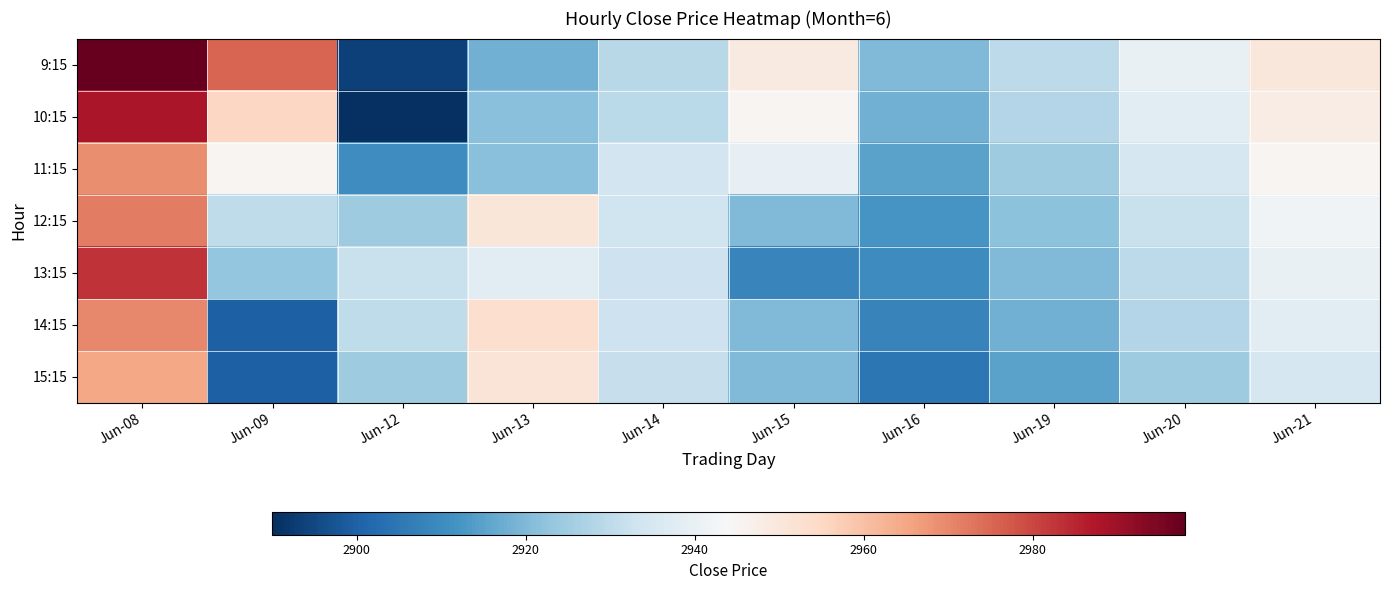

Which series has the largest range (max minus min)?

9:15